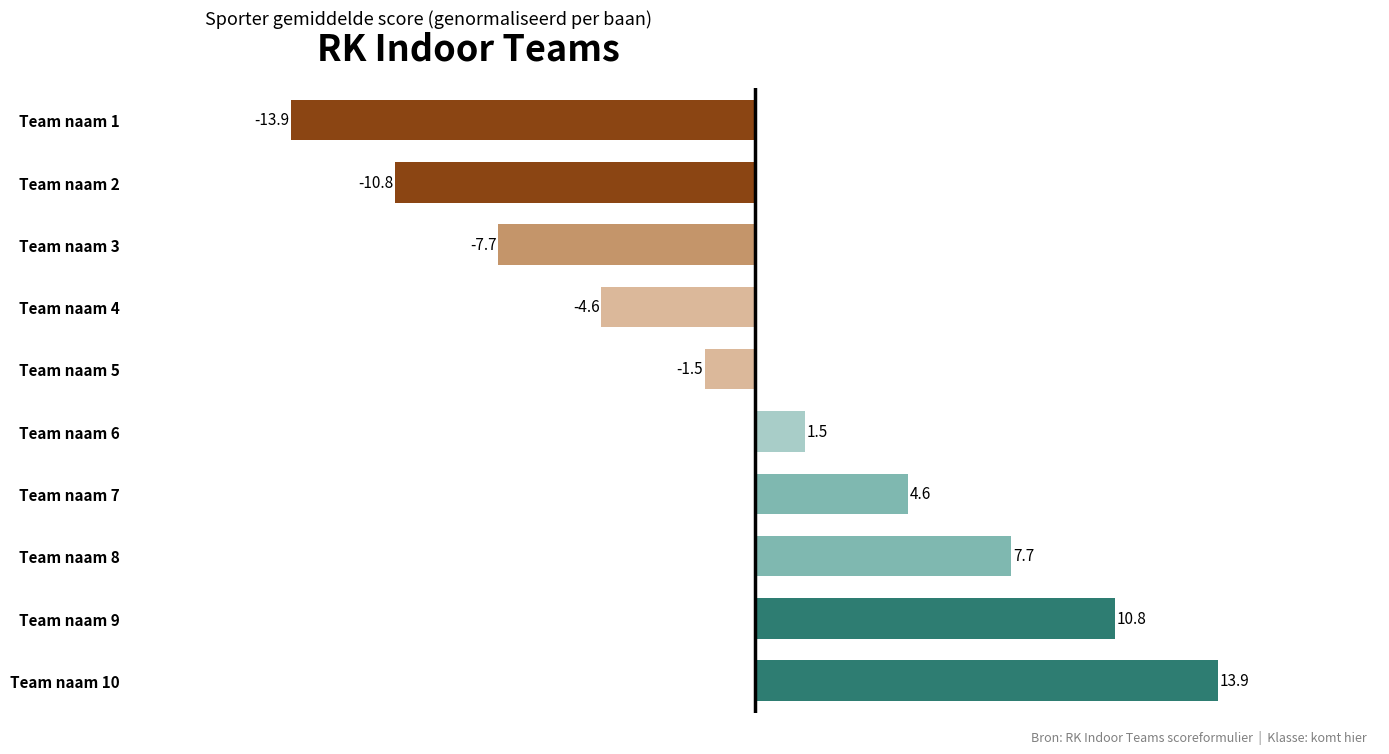

Rank the categories by value from lowest to highest.

Team naam 1, Team naam 2, Team naam 3, Team naam 4, Team naam 5, Team naam 6, Team naam 7, Team naam 8, Team naam 9, Team naam 10